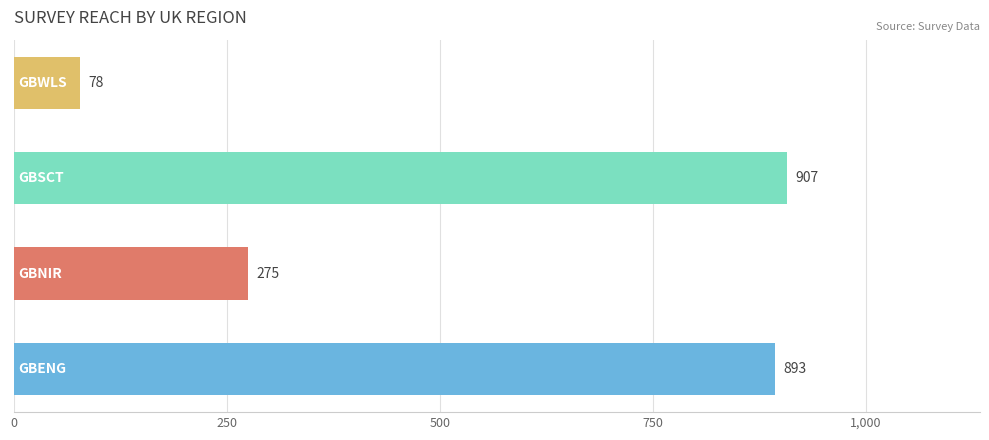

What is the sum of all values?

2153